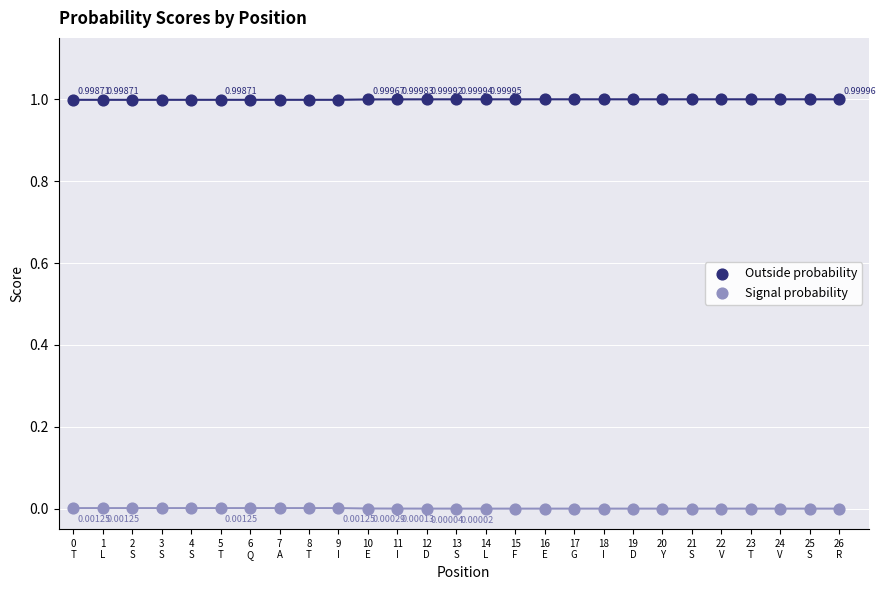

Across all data points, what is the range of Y values (max minus min)?

1.0